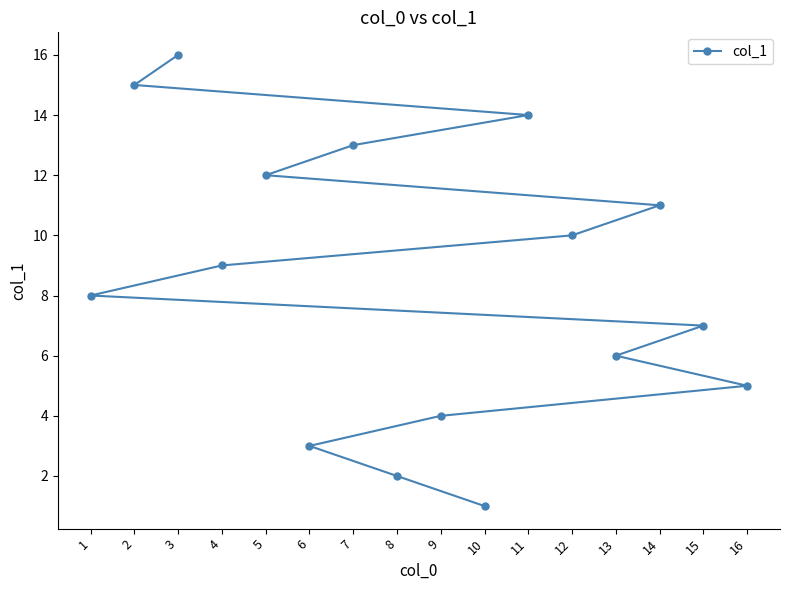

Which has a higher value, 12 or 14?

14